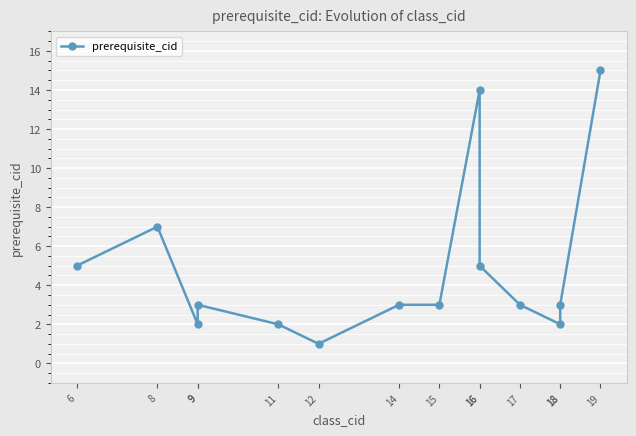

At which category does the chart reach its peak across all series?

19